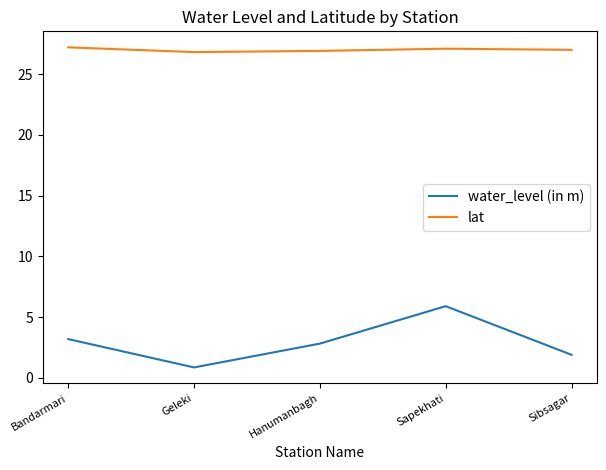

What is the total value across all series at Sibsagar?

28.9